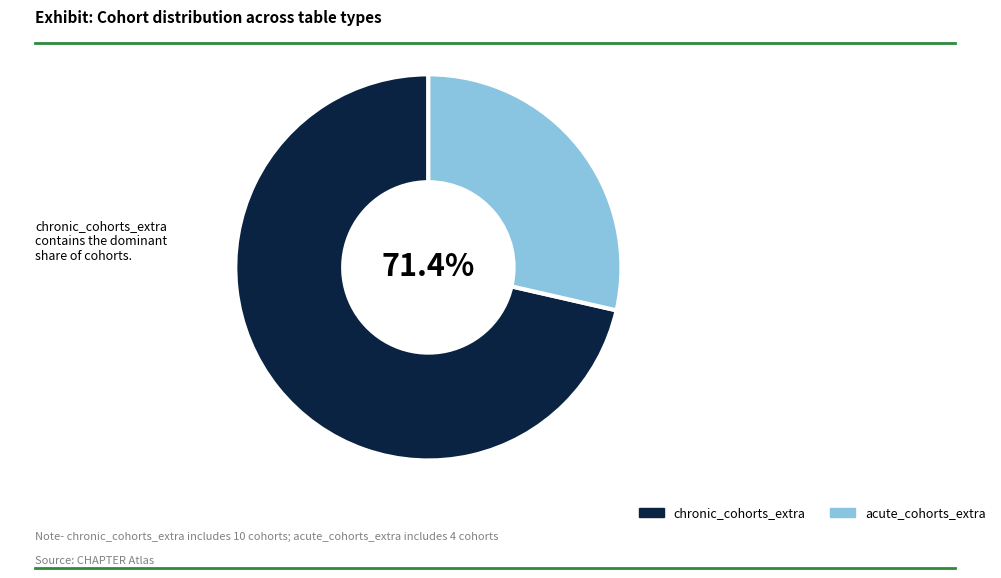

Count the number of slices in the pie.

2